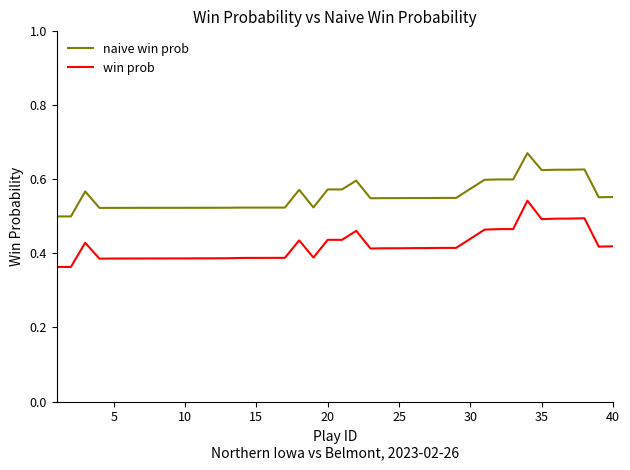

True or false: naive win prob and win prob intersect in this chart.

False